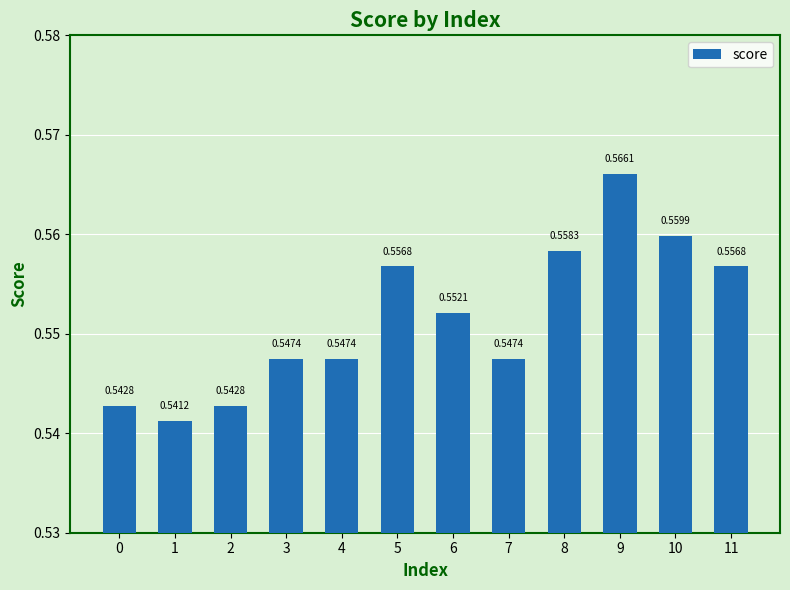

How many data points does each series have?

12